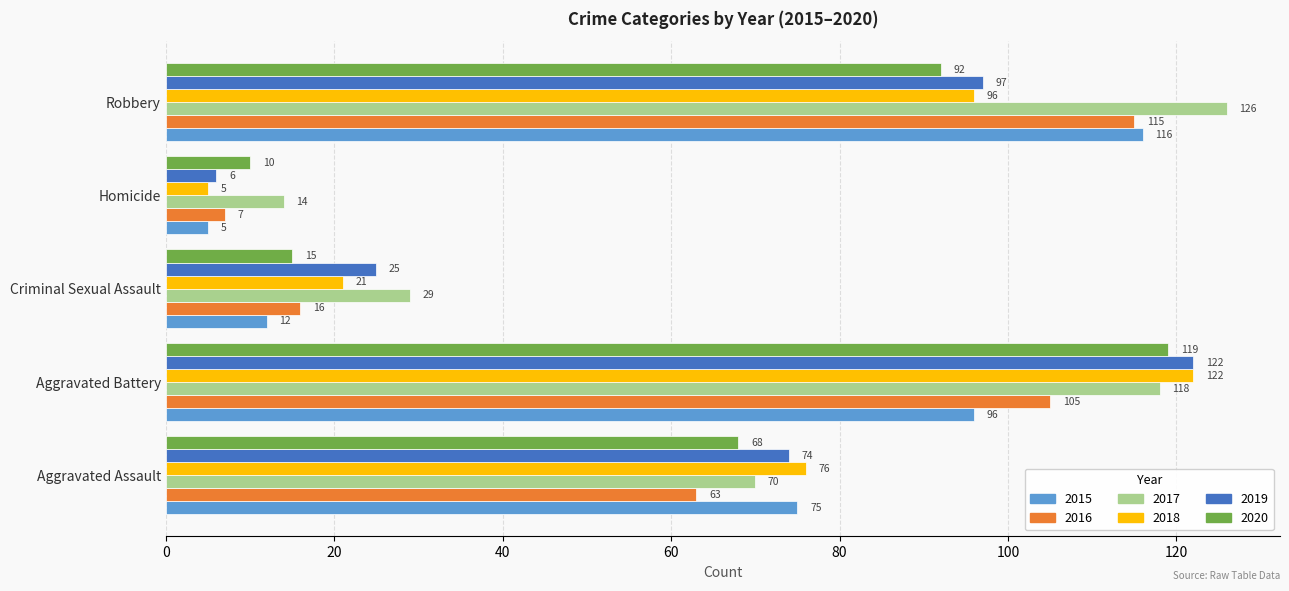

Which series has the widest spread of values?

2018